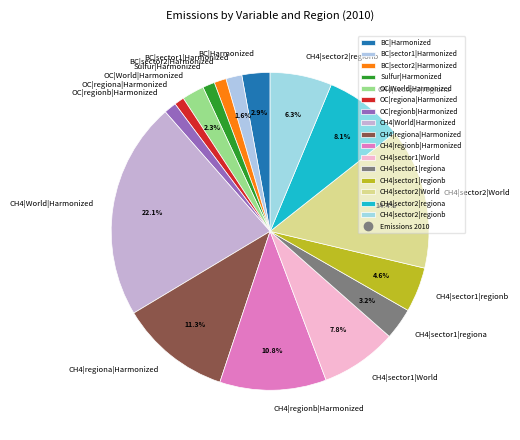

How many slices are in this pie chart?

16